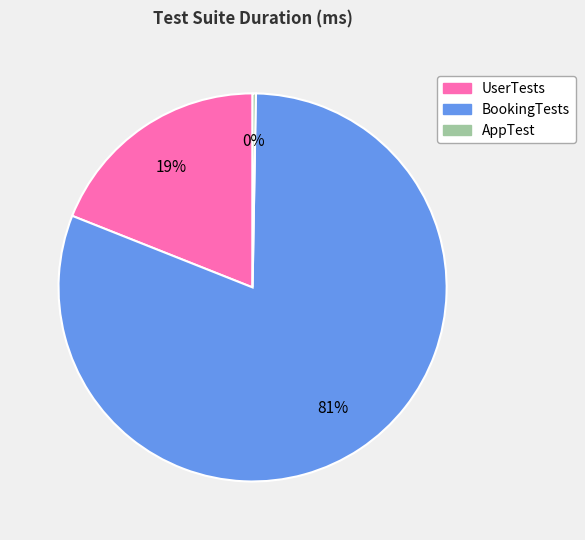

What percentage is the UserTests slice, to the nearest percent?

19%